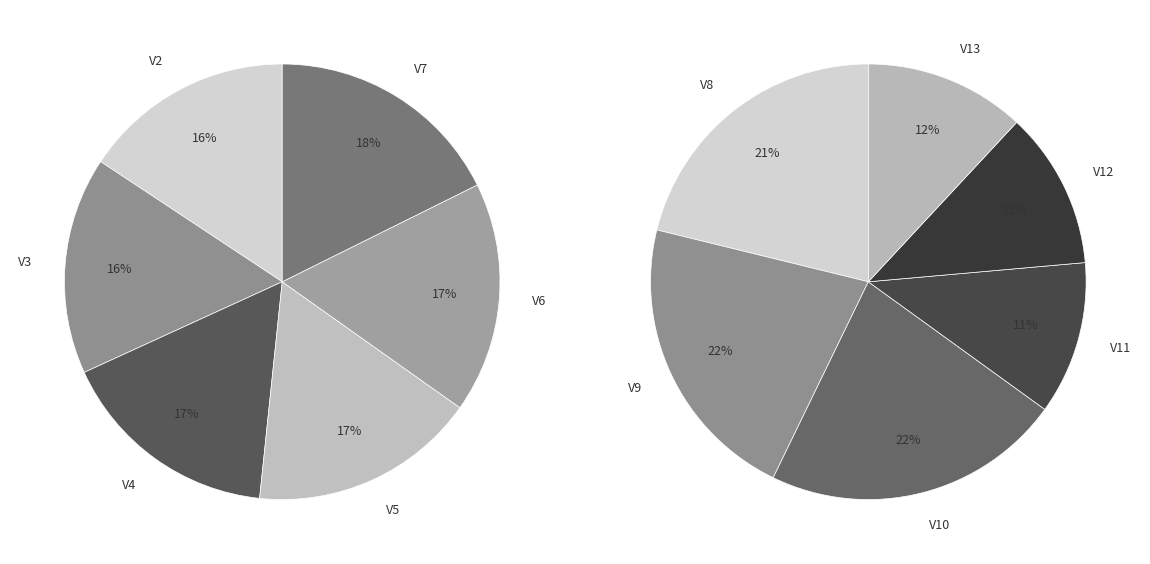

How much of the chart is everything except V12?

94.6%